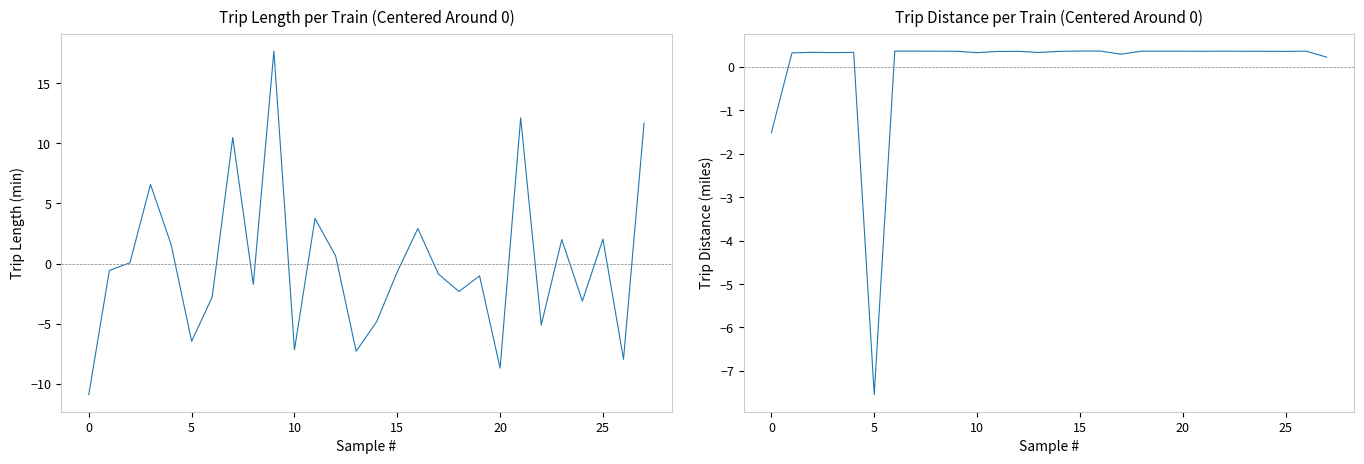

Rank the series by their average value, from highest to lowest.

Trip Distance (miles), Trip Length (min)